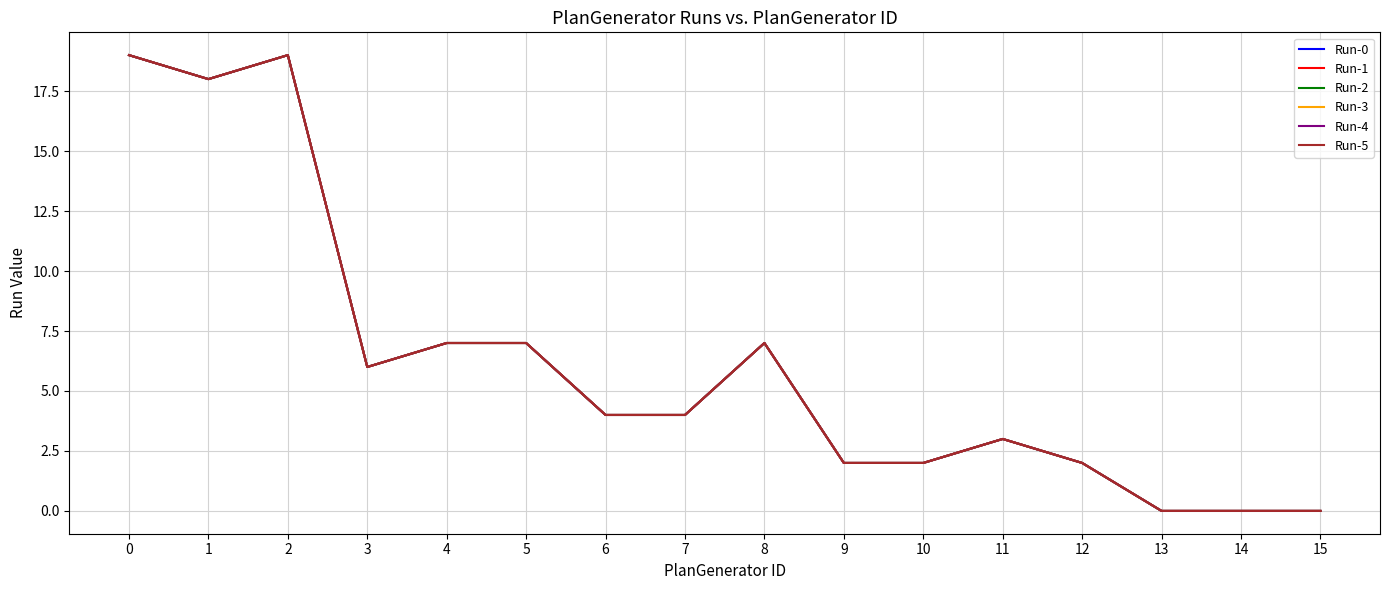

True or false: Run-1 and Run-4 intersect in this chart.

False